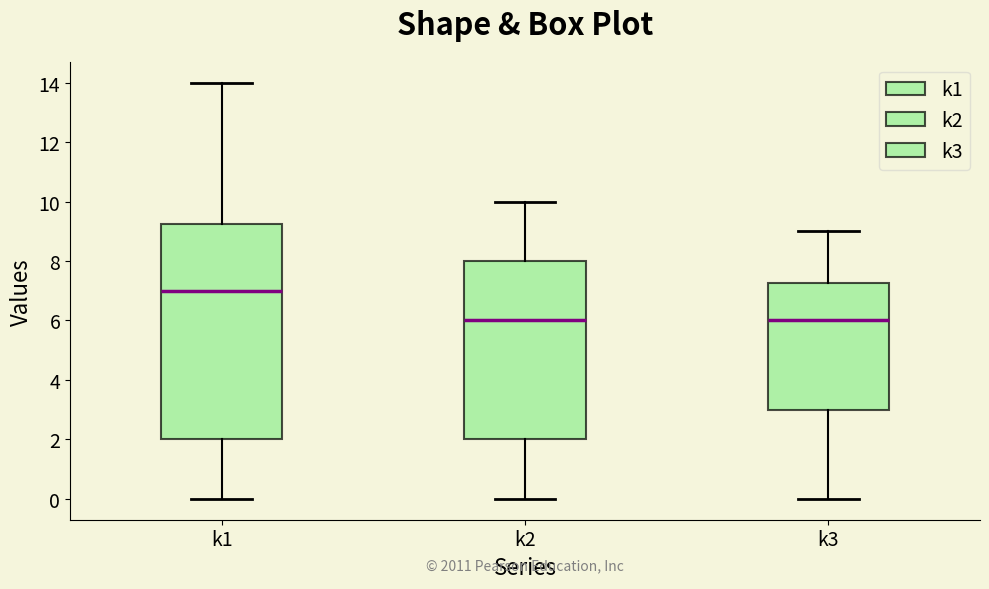

Comparing the boxes themselves (not the whiskers), which one is the tallest?

k1